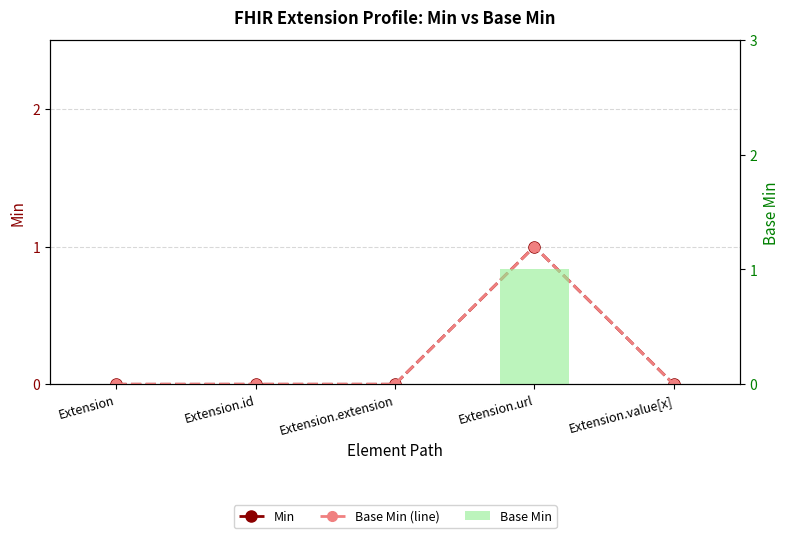

Does the chart contain stacked bars?

No